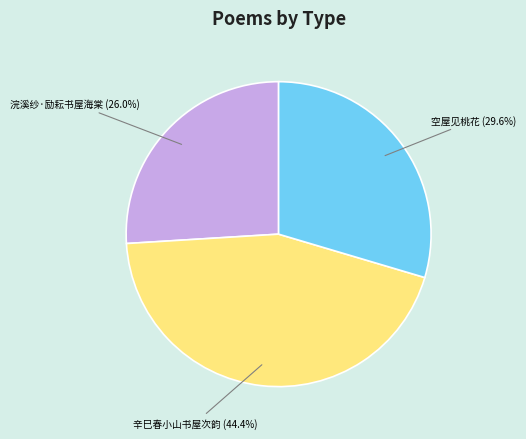

Which has a higher value, 空屋见桃花 or 辛巳春小山书屋次韵?

辛巳春小山书屋次韵